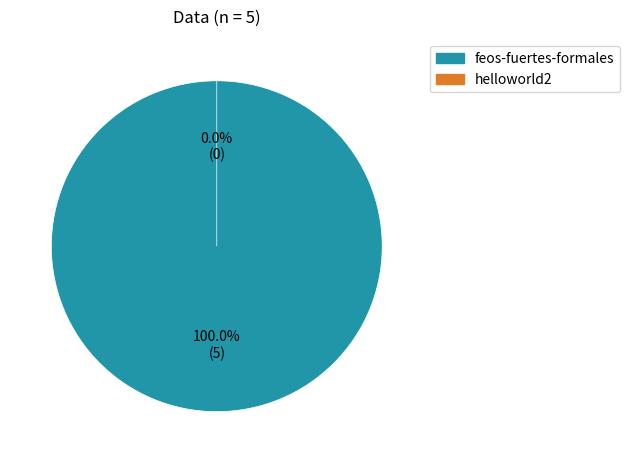

Rank the categories by value from highest to lowest.

feos-fuertes-formales, helloworld2